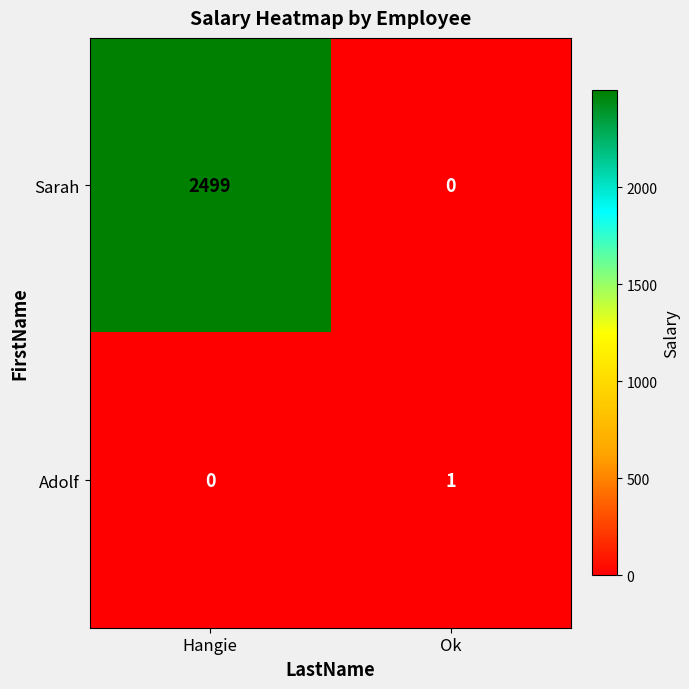

The value of Sarah at Ok is 0. True or false?

True